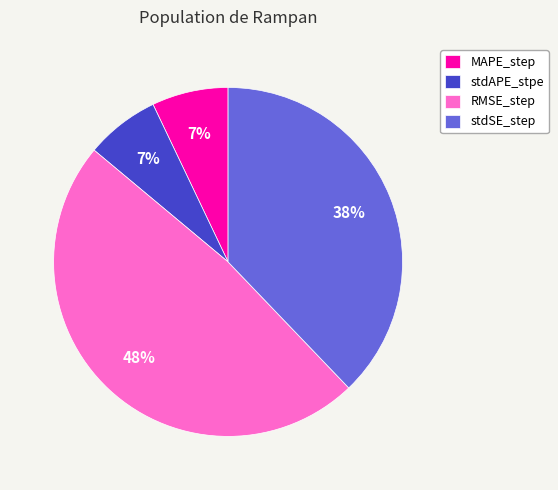

Is the sum of stdSE_step and MAPE_step greater than half?

No